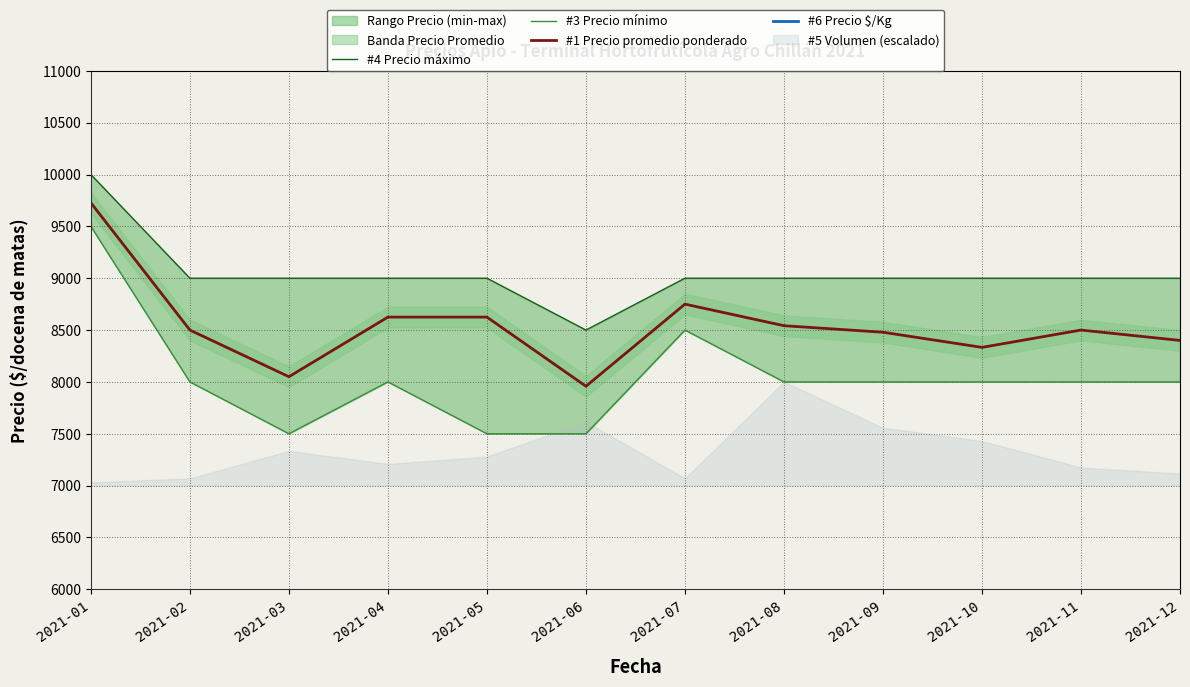

Reading left to right, extract all data points from this chart.

#4 Precio máximo: 10000	9000	9000	9000	9000	8500	9000	9000	9000	9000	9000	9000
#3 Precio mínimo: 9500	8000	7500	8000	7500	7500	8500	8000	8000	8000	8000	8000
#1 Precio promedio ponderado: 9727	8500	8050	8625	8625	7958	8750	8542	8479	8333	8500	8400
#6 Precio $/Kg: 1621	1417	1342	1438	1438	1326	1458	1424	1413	1389	1417	1400